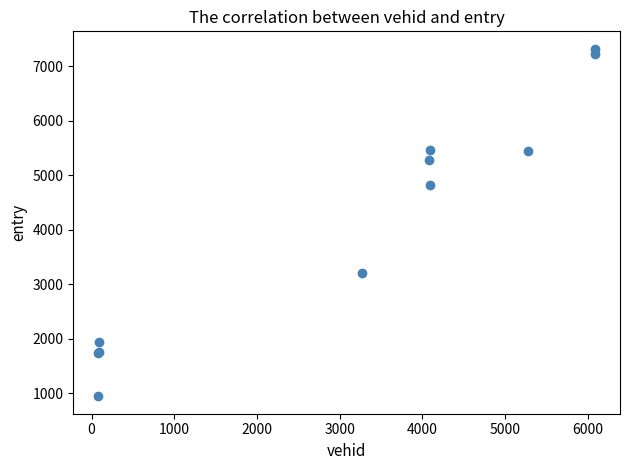

What Y value in the scatter plot is closest to 4134?

4822.4